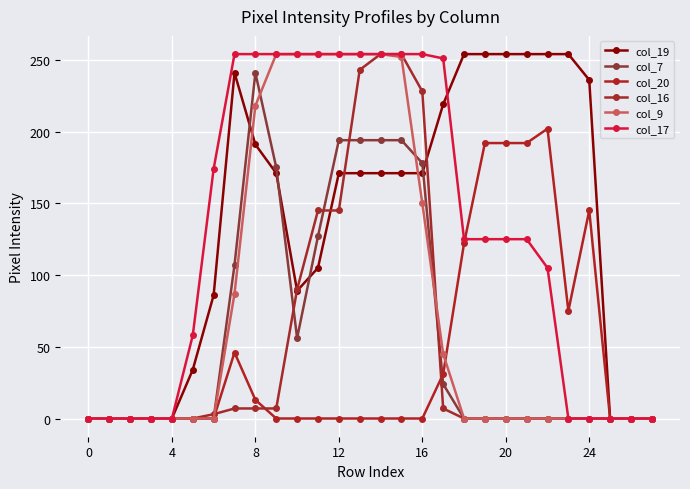

Which series has the largest total across all categories?

col_19